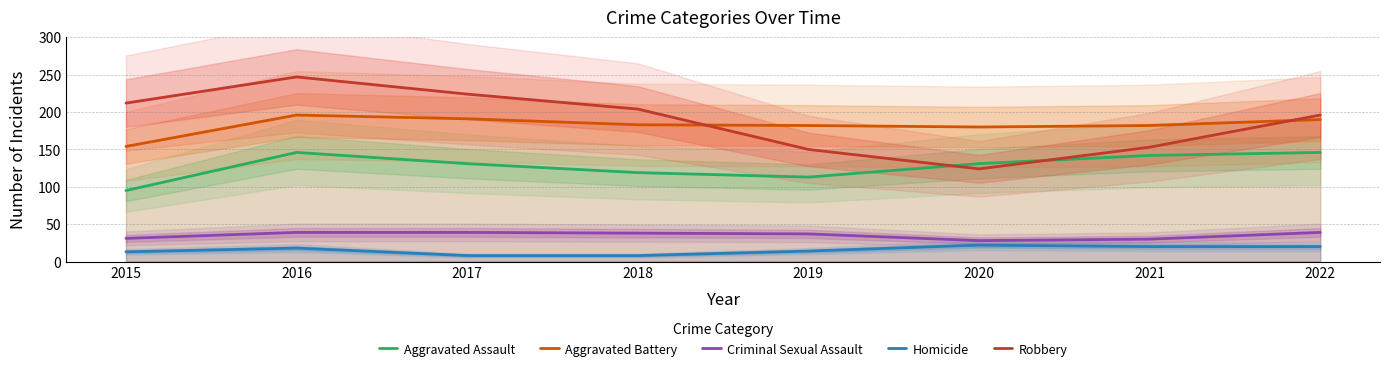

True or false: Homicide and Aggravated Assault intersect in this chart.

False